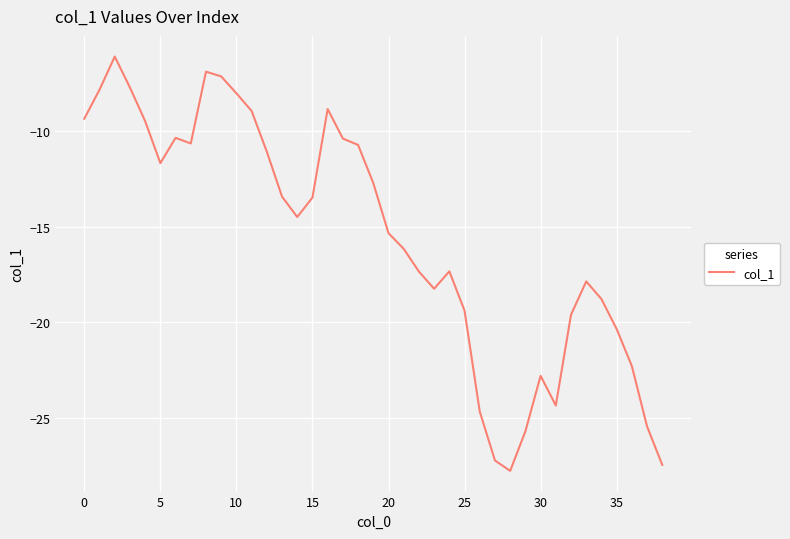

What is the smallest value displayed?

-27.7